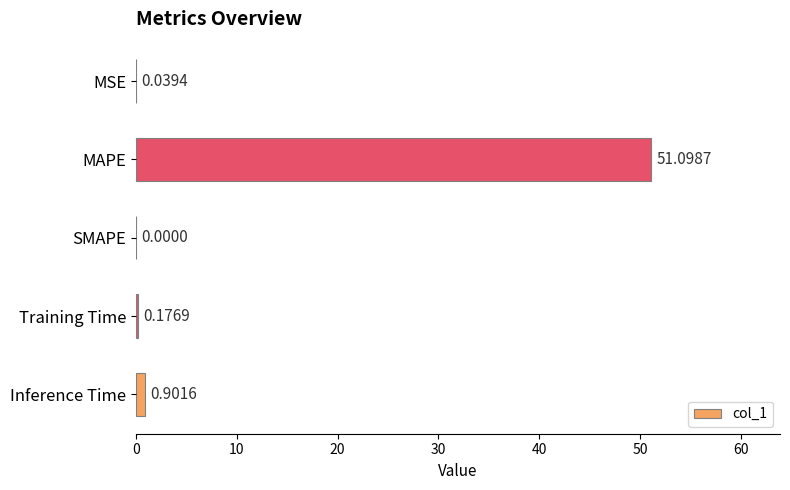

What is the change in value from SMAPE to Inference Time?

+0.9